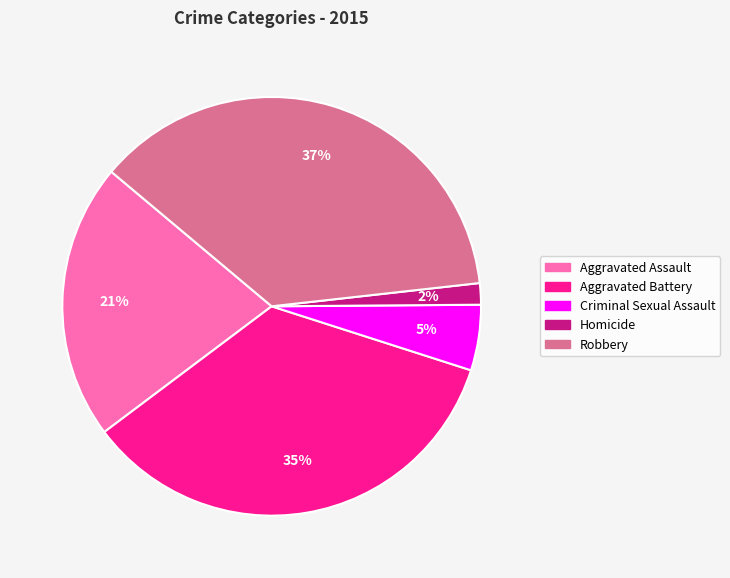

Between Homicide and Aggravated Battery, which is larger?

Aggravated Battery